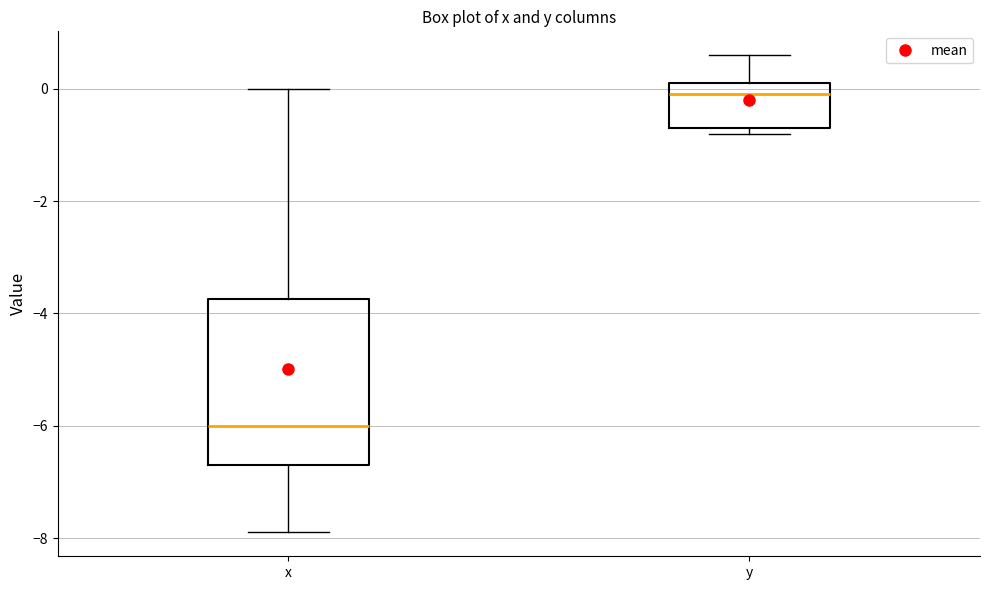

Which box has the highest median line?

y